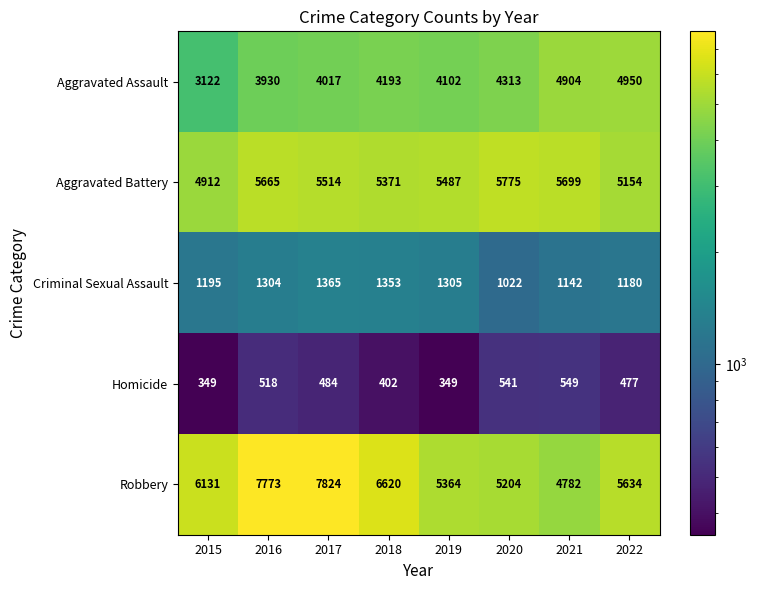

What is the minimum value shown in the chart?

349